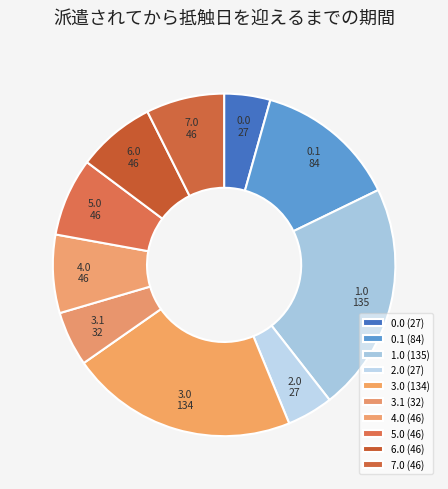

True or false: 2.0 accounts for 14% of the total.

False